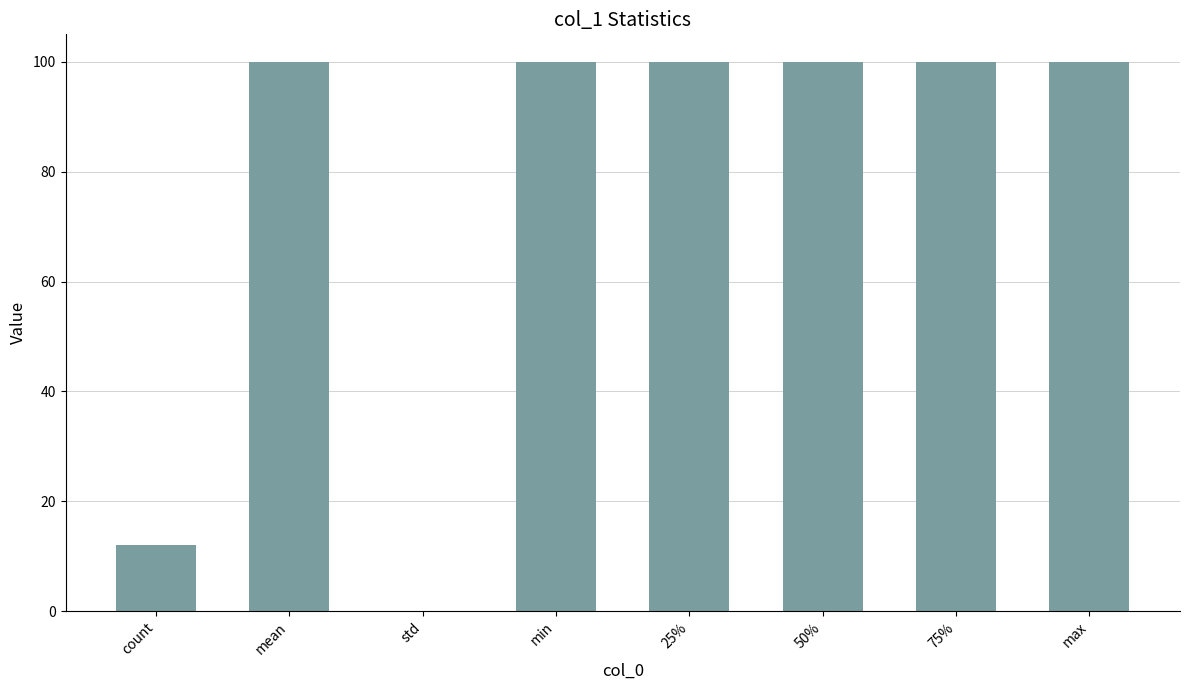

What is the greatest value displayed?

100